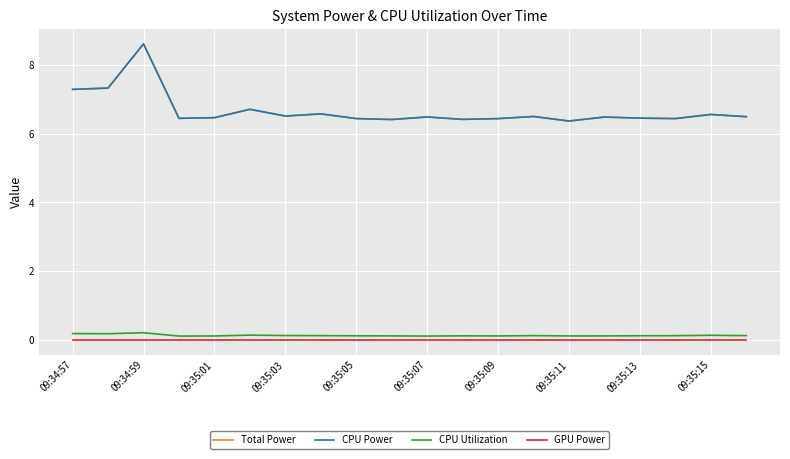

True or false: GPU Power has more than 1 interior local peaks.

False